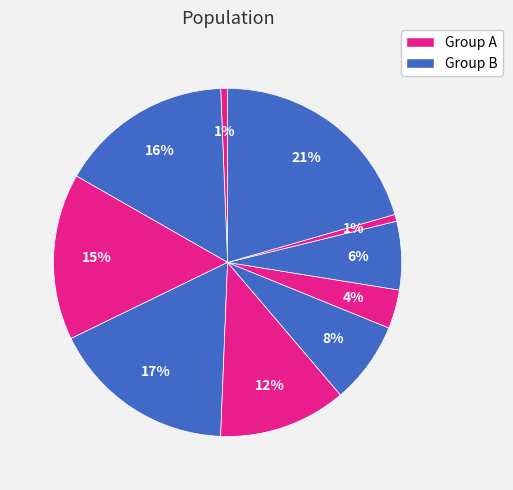

How many segments does this pie chart have?

10